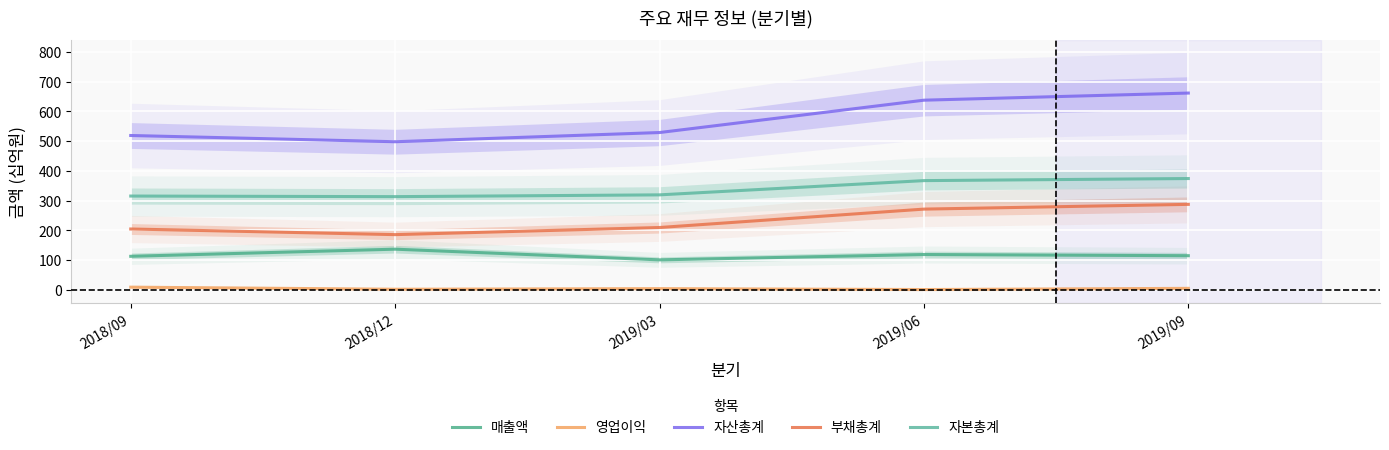

What is the average value of the 부채총계 series?

231